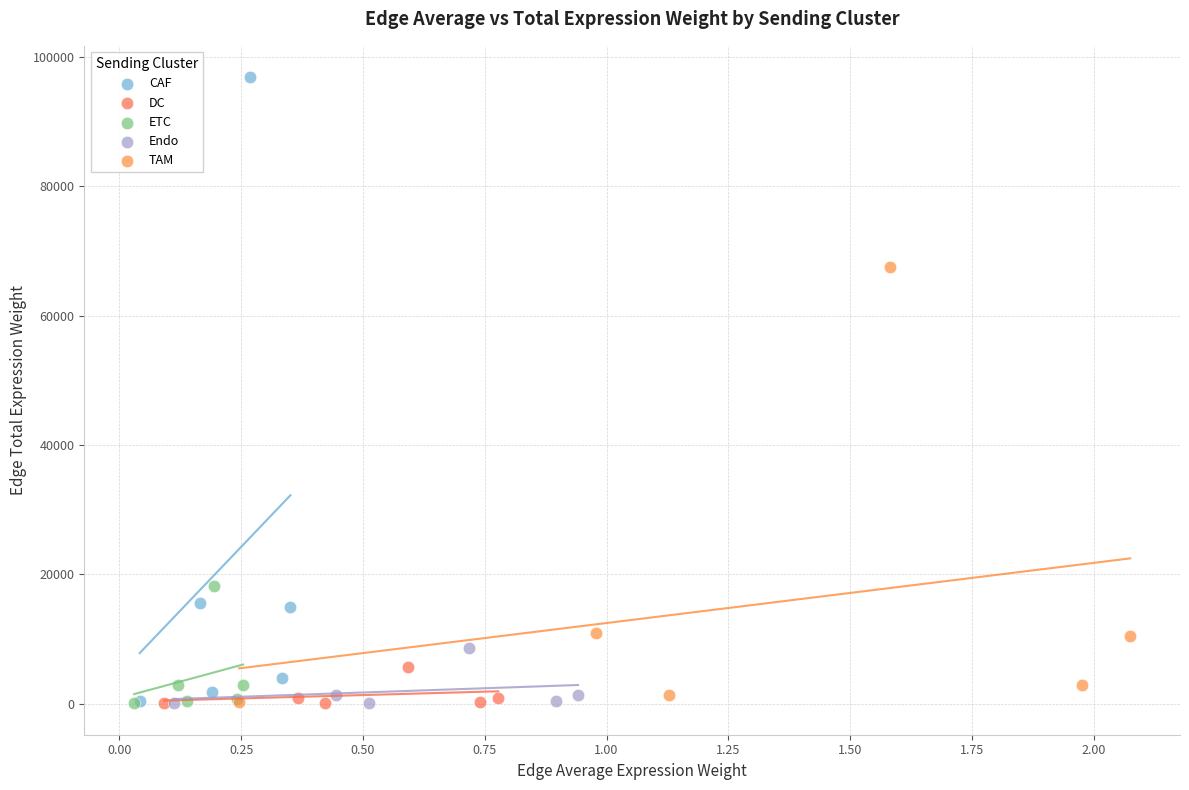

Which series contains the highest Y value?

CAF